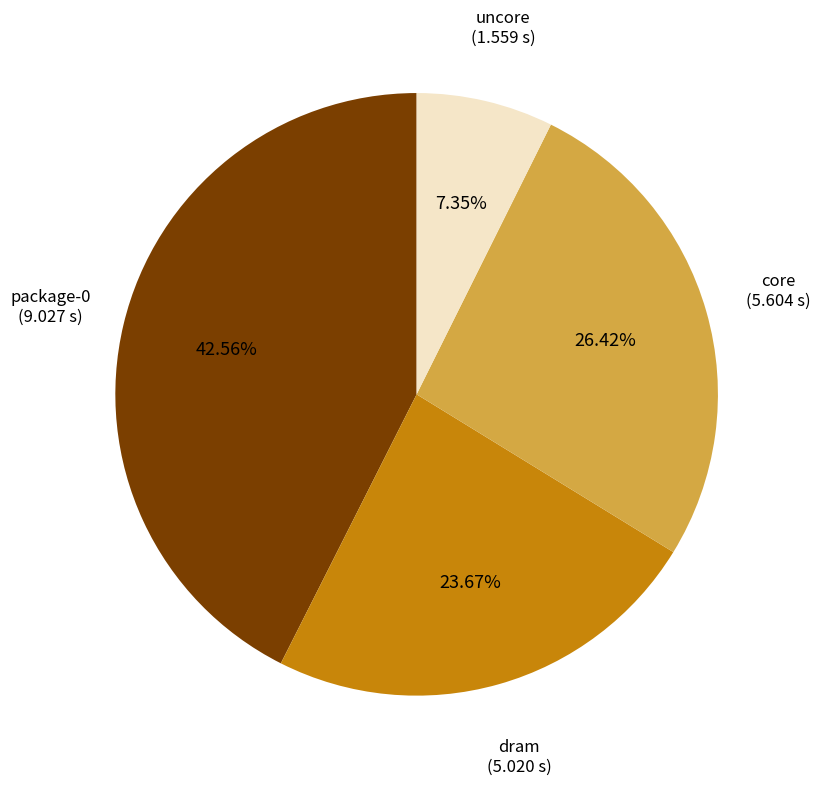

Does any single category account for the majority?

No